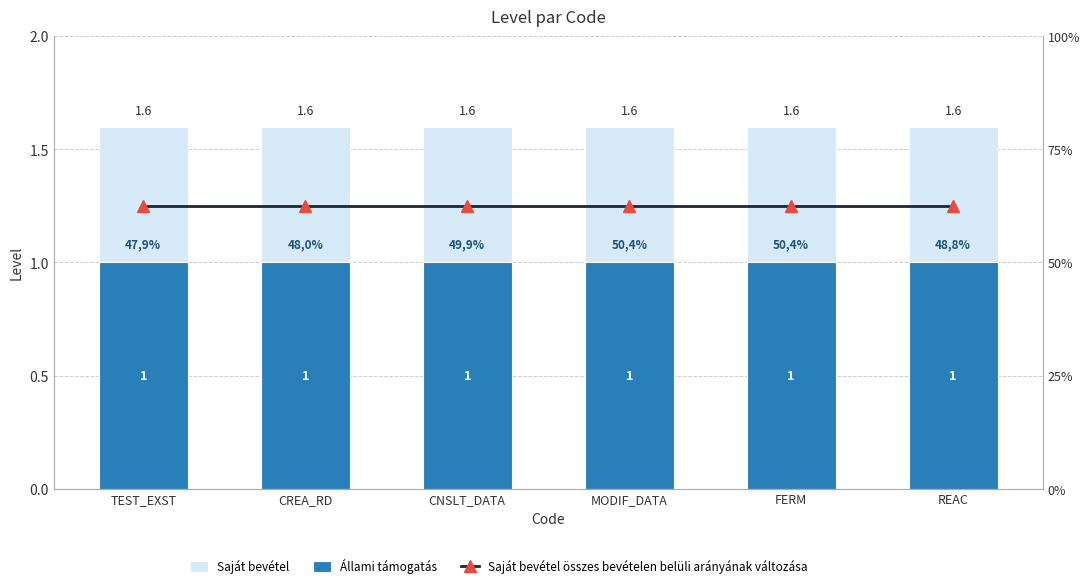

At how many categories does at least one series exceed 1?

6